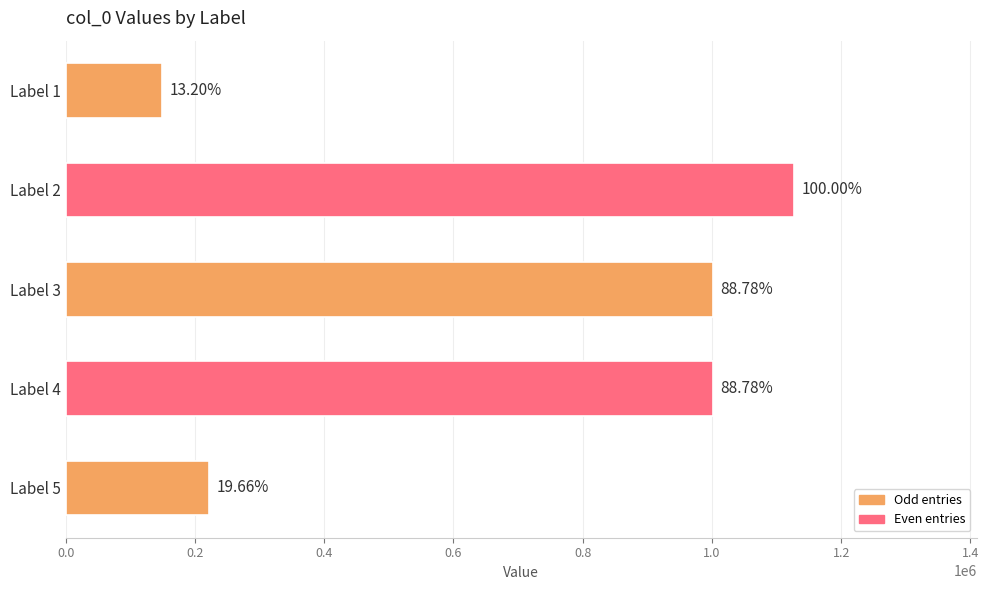

Are the bars grouped side by side (vs. stacked)?

No